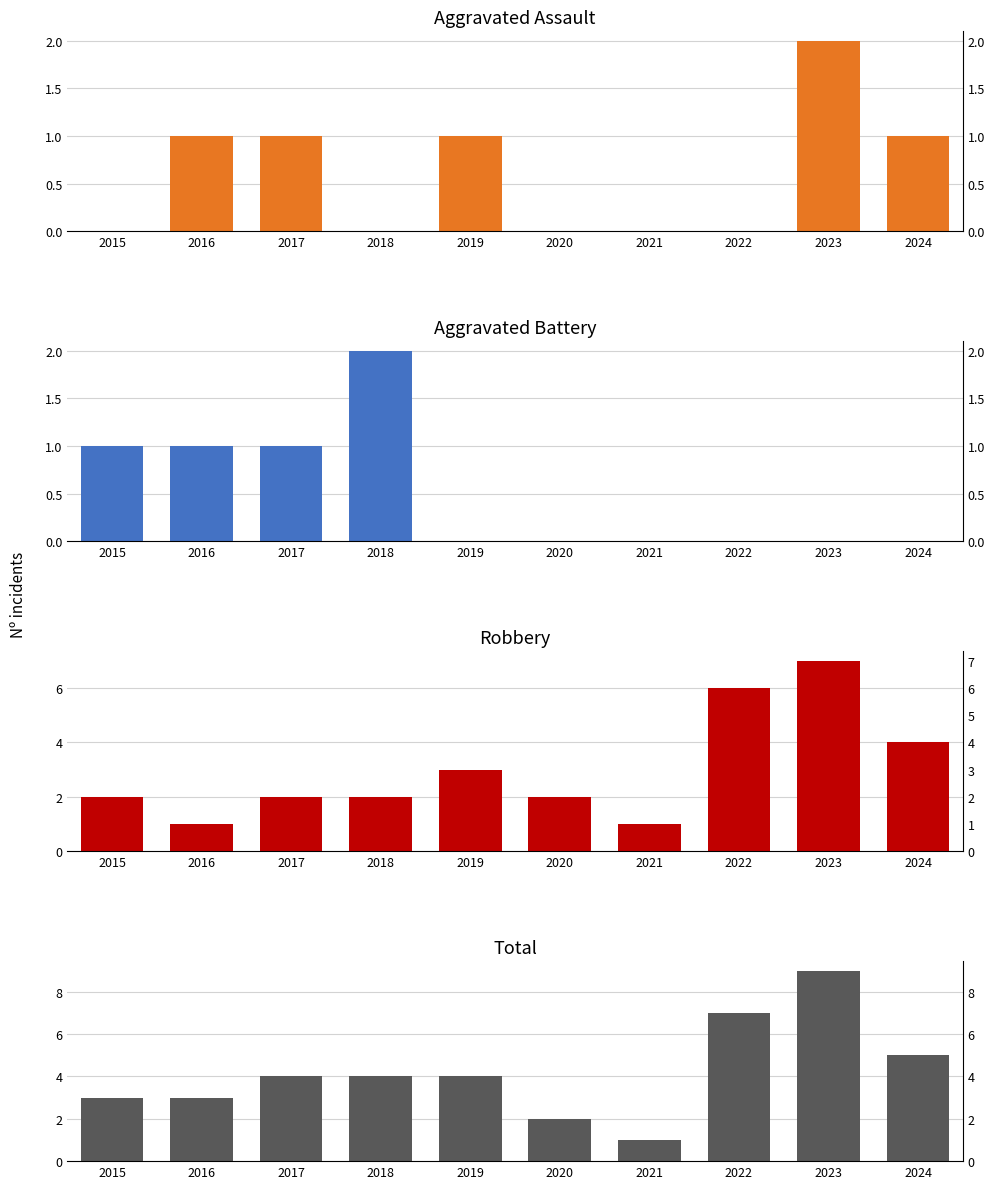

What are all the series names shown in the legend?

Aggravated Assault, Aggravated Battery, Robbery, Total